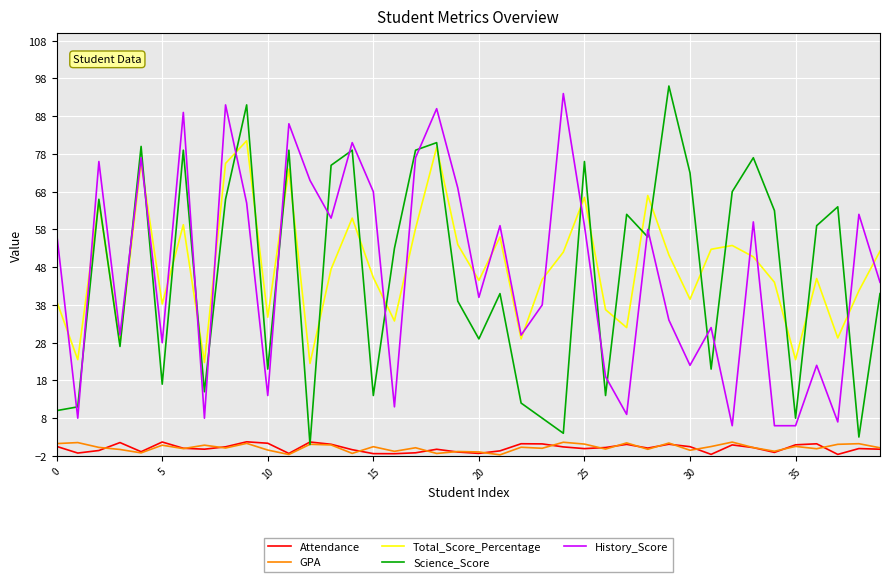

True or false: Total_Score_Percentage and Attendance intersect in this chart.

False